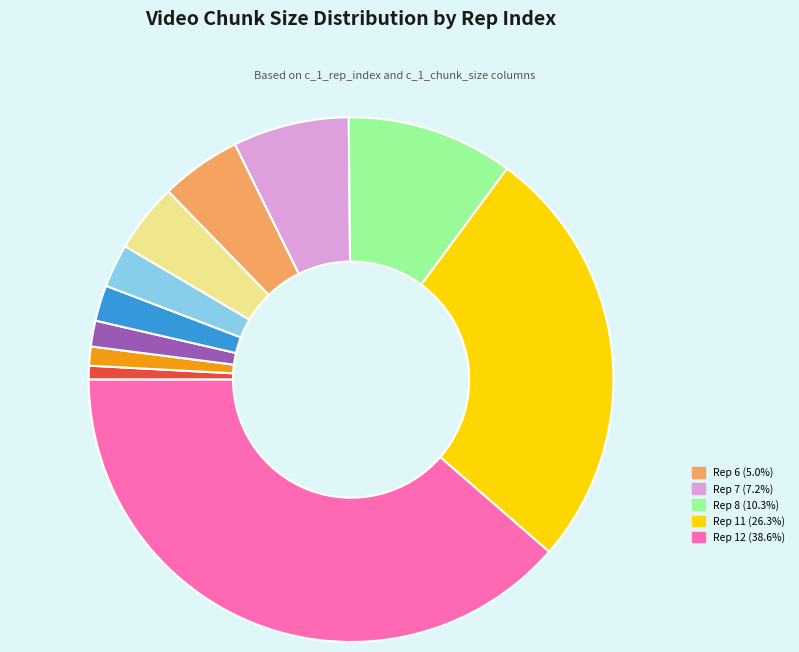

Does any single category account for the majority?

No